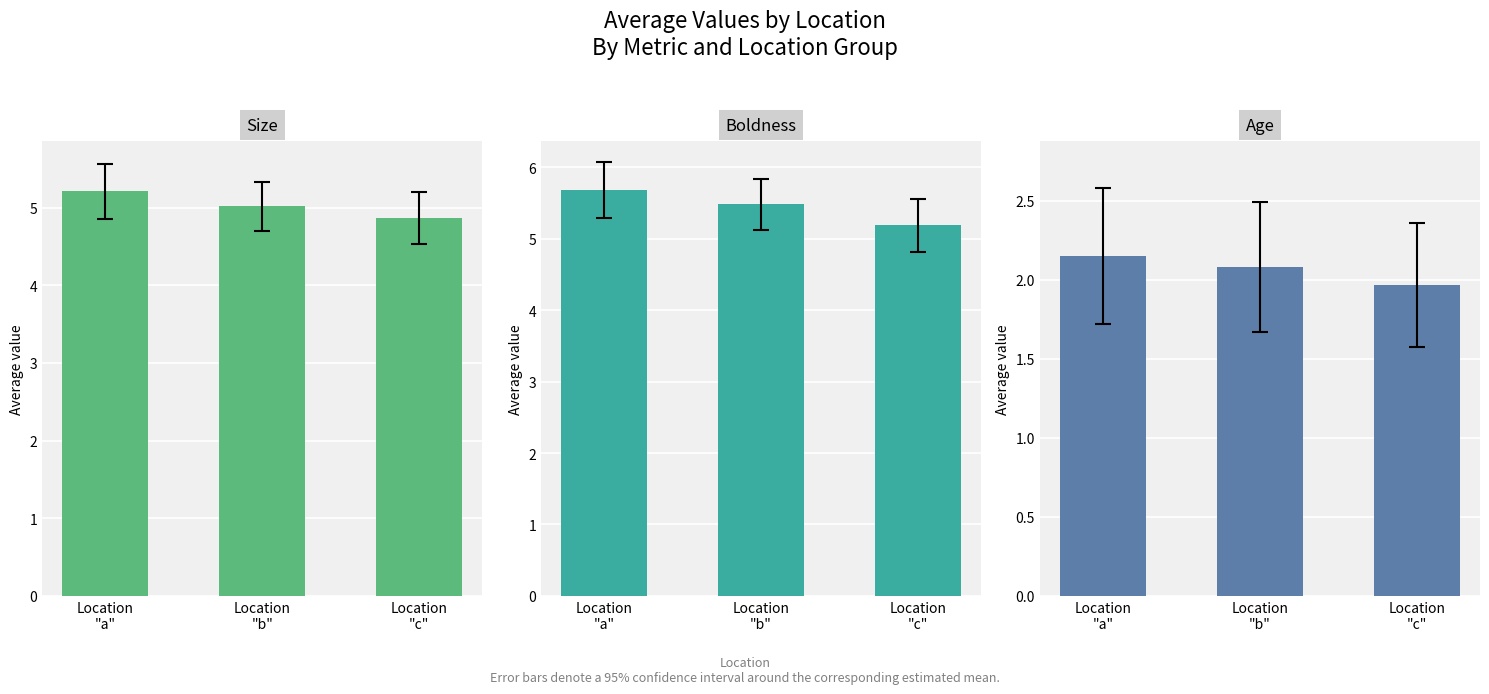

At which category does the chart reach its minimum across all series?

Location
"c"